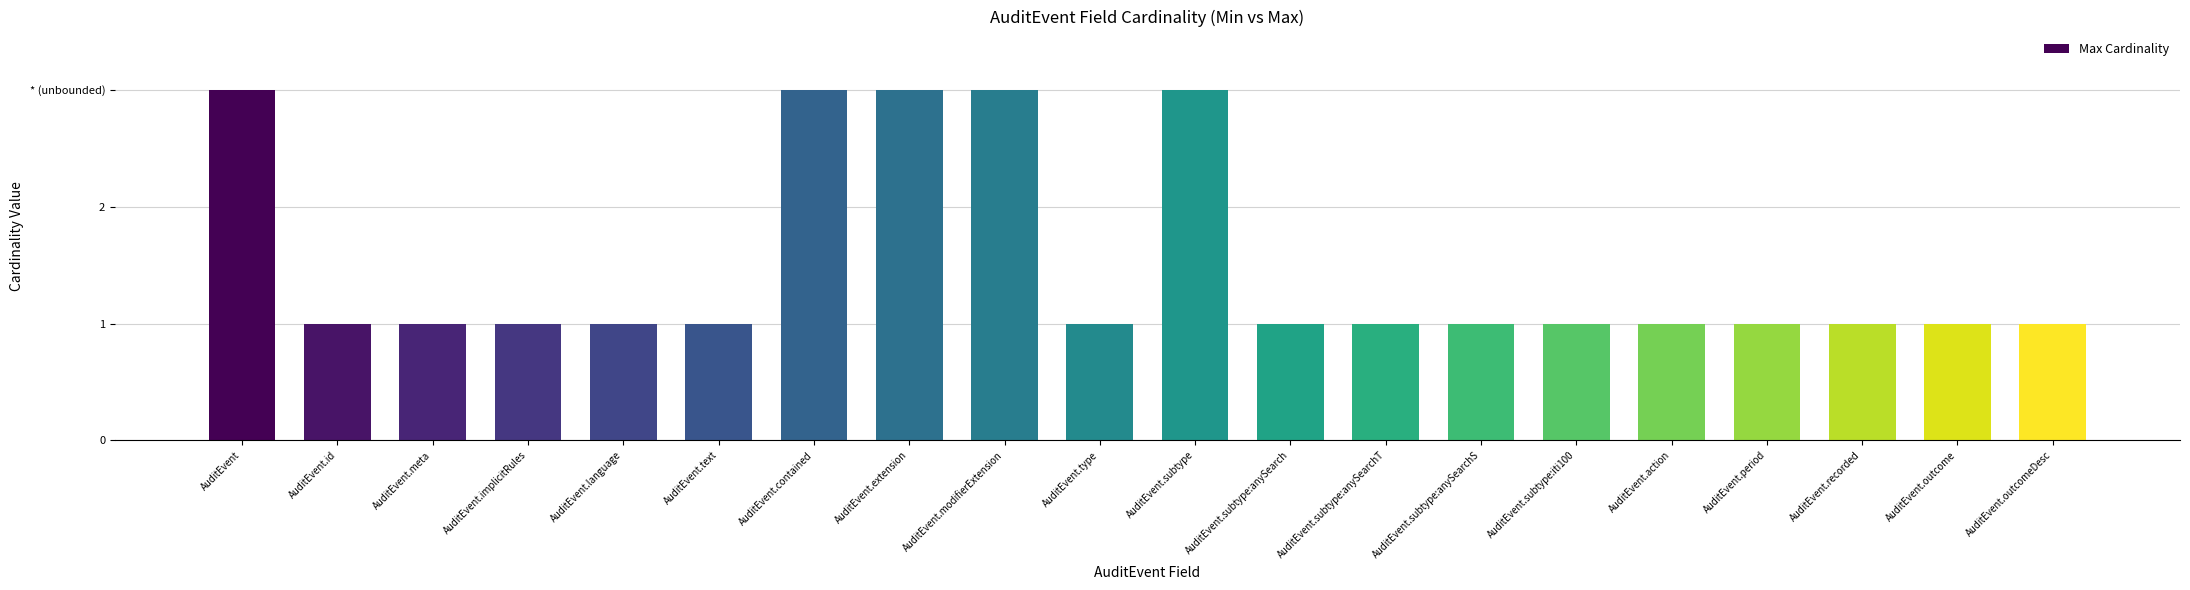

Approximately how many times larger is the value at AuditEvent.subtype compared to AuditEvent.outcomeDesc?

3.0